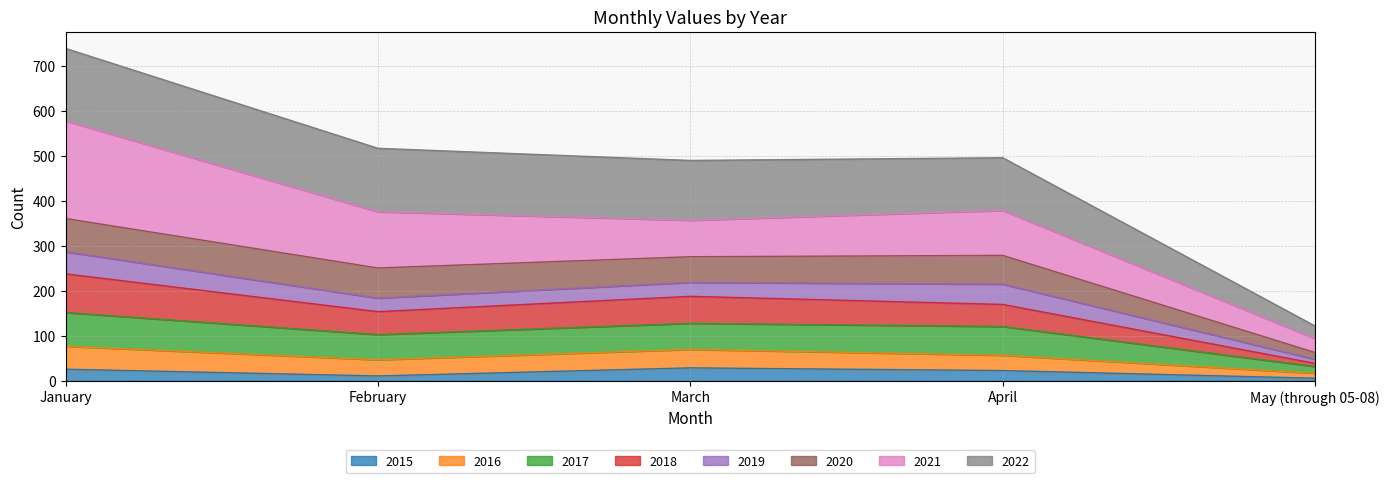

Is the value of 2015 at January greater than the value of 2016 at March?

No